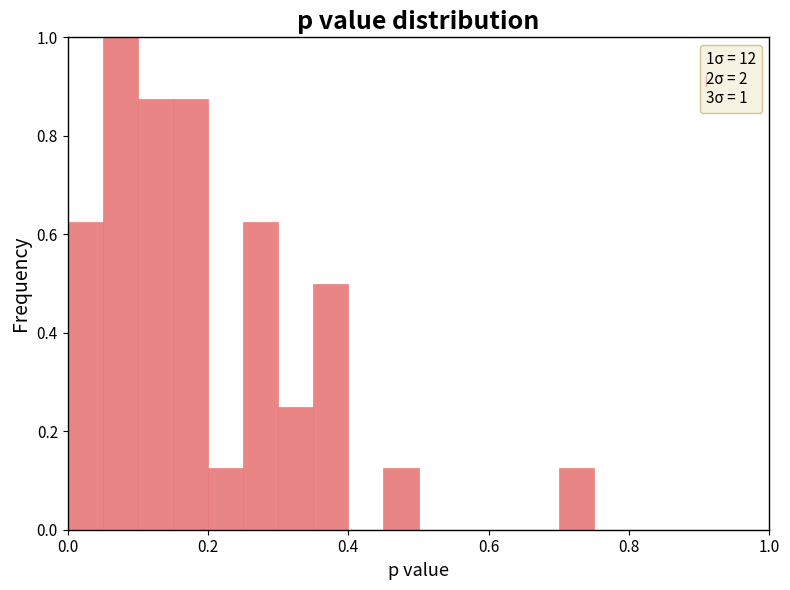

Around what value on the x-axis is the tallest bar? Give the approximate position of its centre, as read against the axis.

0.08